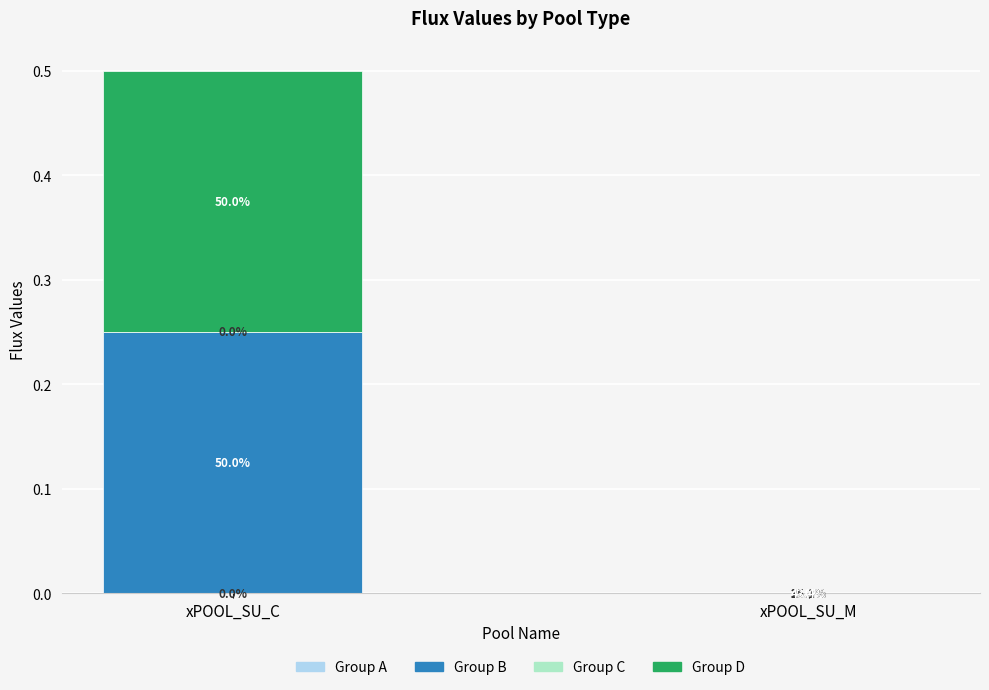

The Group C series shows 0.0 at xPOOL_SU_M. True or false?

True